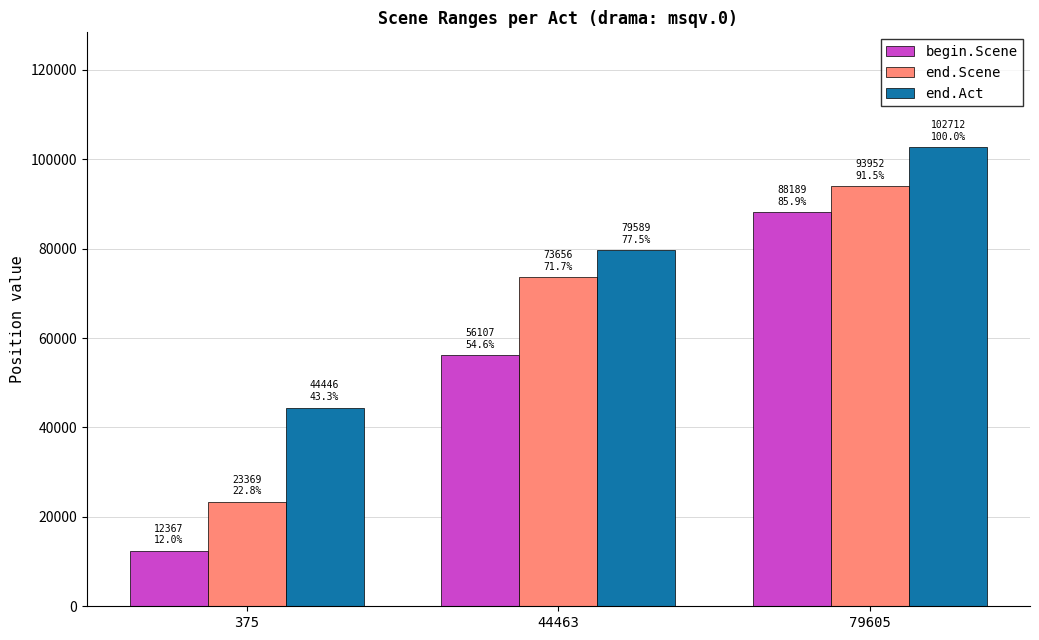

Count the number of data series in this chart.

3